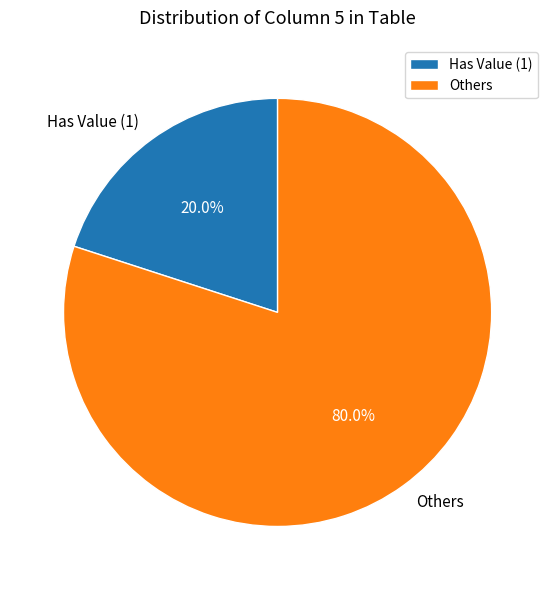

Rank the categories by value from highest to lowest.

Others, Has Value (1)